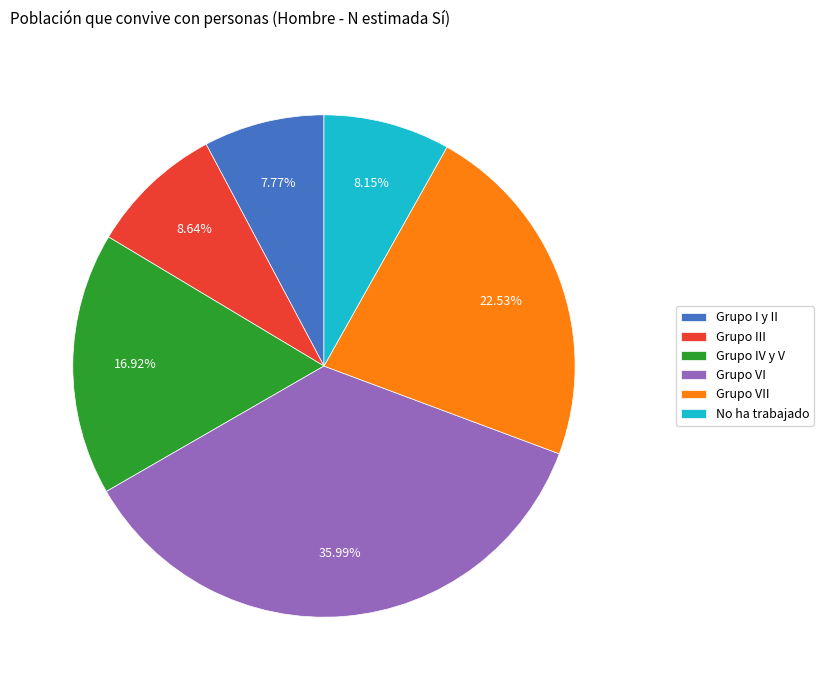

What portion of the pie excludes Grupo VI?

64.0%